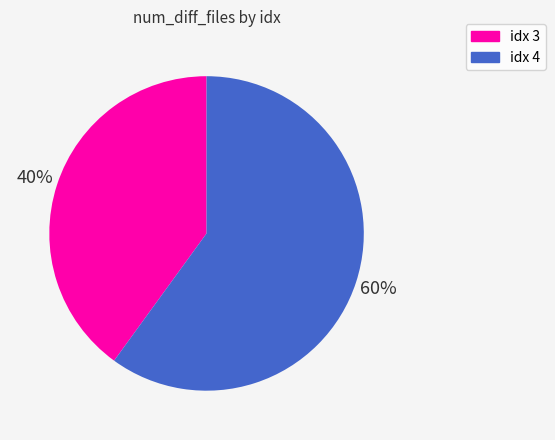

Does any single category account for the majority?

Yes